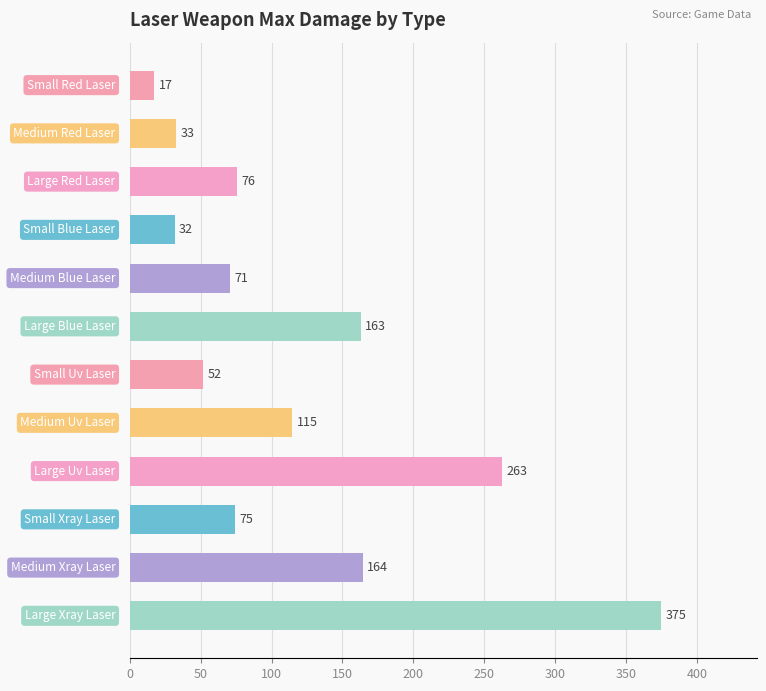

What is the minimum value shown in the chart?

17.4